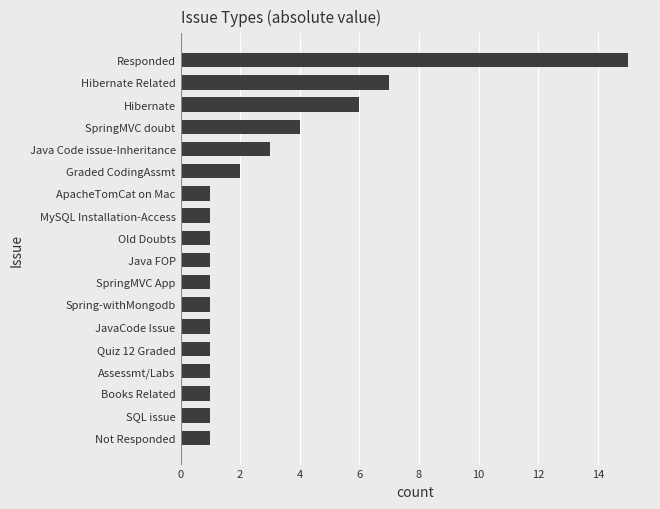

Reading bottom to top, list all the values displayed in this chart.

1	1	1	1	1	1	1	1	1	1	1	1	2	3	4	6	7	15